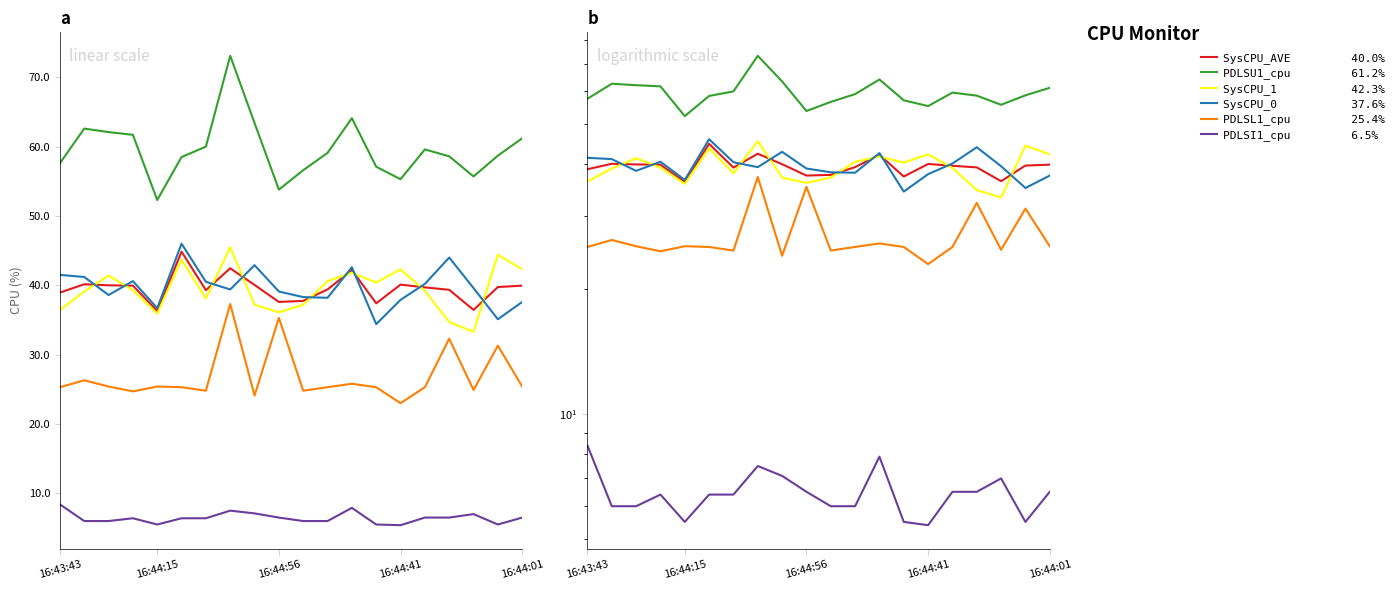

What is the sum of all SysCPU_1 values?

788.9